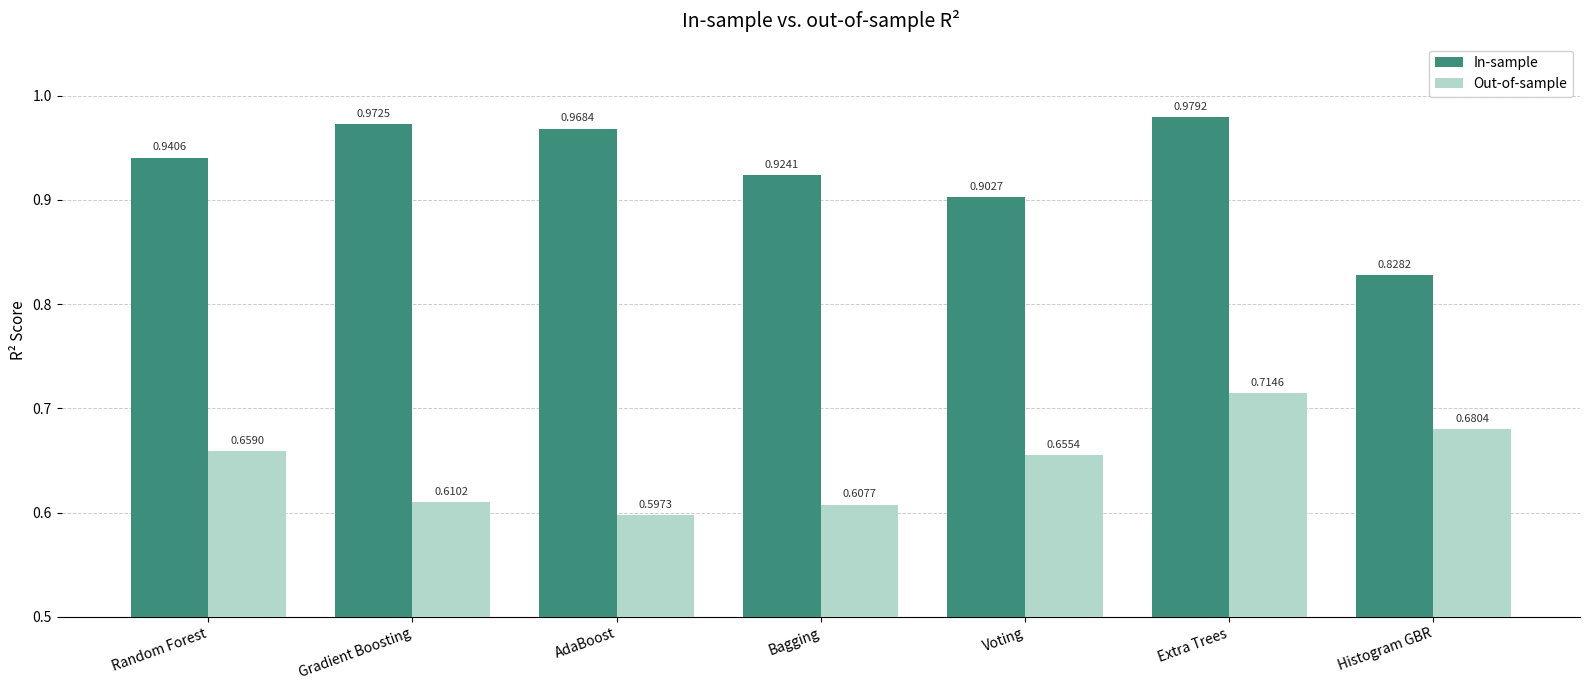

Where is In-sample nearest to the value 0?

Histogram GBR